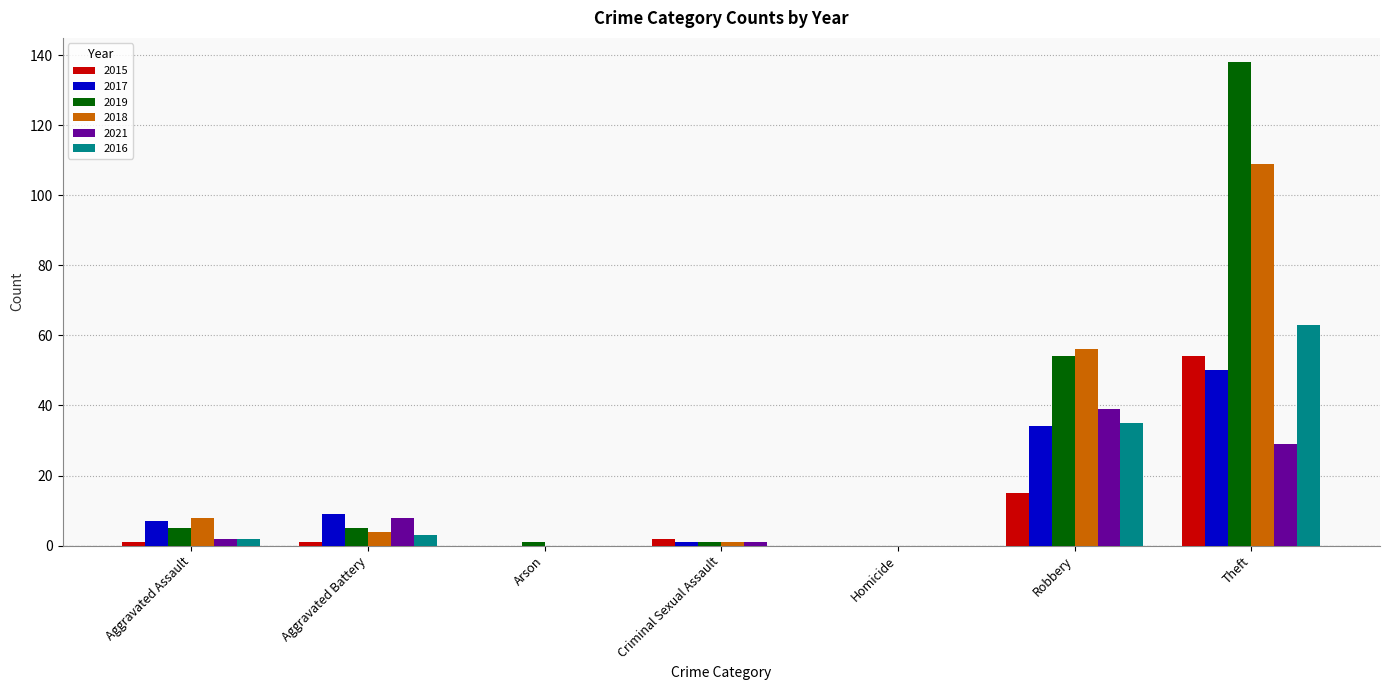

The value of 2019 at Robbery is 25. True or false?

False